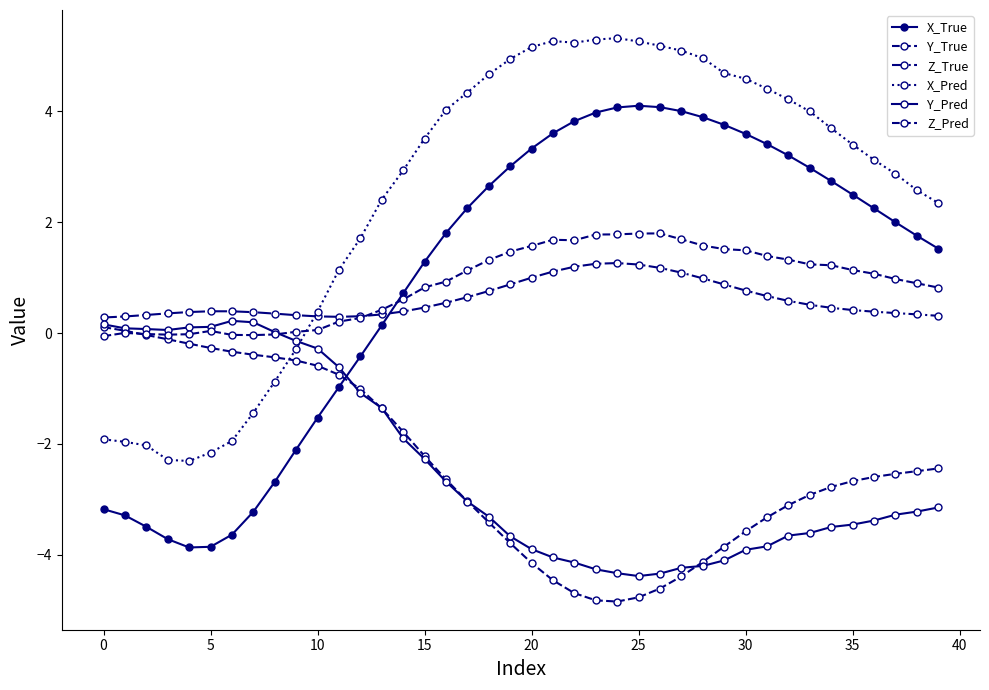

Reading right to left, list all the values displayed in this chart.

X_True: 1.5	1.8	2.0	2.2	2.5	2.7	3.0	3.2	3.4	3.6	3.8	3.9	4.0	4.1	4.1	4.1	4.0	3.8	3.6	3.3	3.0	2.6	2.3	1.8	1.3	0.7	0.1	-0.4	-1.0	-1.5	-2.1	-2.7	-3.2	-3.6	-3.9	-3.9	-3.7	-3.5	-3.3	-3.2
Y_True: -2.4	-2.5	-2.5	-2.6	-2.7	-2.8	-2.9	-3.1	-3.3	-3.6	-3.8	-4.1	-4.4	-4.6	-4.8	-4.8	-4.8	-4.7	-4.5	-4.1	-3.8	-3.4	-3.0	-2.6	-2.2	-1.8	-1.4	-1.0	-0.8	-0.6	-0.5	-0.4	-0.4	-0.3	-0.3	-0.2	-0.1	-0.0	0.0	0.1
Z_True: 0.3	0.3	0.4	0.4	0.4	0.5	0.5	0.6	0.7	0.8	0.9	1.0	1.1	1.2	1.2	1.3	1.2	1.2	1.1	1.0	0.9	0.8	0.6	0.5	0.5	0.4	0.3	0.3	0.3	0.3	0.3	0.3	0.4	0.4	0.4	0.4	0.4	0.3	0.3	0.3
X_Pred: 2.3	2.6	2.9	3.1	3.4	3.7	4.0	4.2	4.4	4.6	4.7	5.0	5.1	5.2	5.3	5.3	5.3	5.2	5.3	5.2	4.9	4.7	4.3	4.0	3.5	2.9	2.4	1.7	1.1	0.4	-0.3	-0.9	-1.4	-1.9	-2.2	-2.3	-2.3	-2.0	-2.0	-1.9
Y_Pred: -3.1	-3.2	-3.3	-3.4	-3.5	-3.5	-3.6	-3.7	-3.8	-3.9	-4.1	-4.2	-4.2	-4.3	-4.4	-4.3	-4.3	-4.1	-4.0	-3.9	-3.7	-3.3	-3.0	-2.7	-2.3	-1.9	-1.4	-1.1	-0.6	-0.3	-0.1	0.0	0.2	0.2	0.1	0.1	0.1	0.1	0.1	0.2
Z_Pred: 0.8	0.9	1.0	1.1	1.1	1.2	1.2	1.3	1.4	1.5	1.5	1.6	1.7	1.8	1.8	1.8	1.8	1.7	1.7	1.6	1.5	1.3	1.1	0.9	0.8	0.6	0.4	0.3	0.2	0.1	0.0	-0.0	-0.0	-0.0	0.0	-0.0	-0.0	-0.0	0.0	-0.1